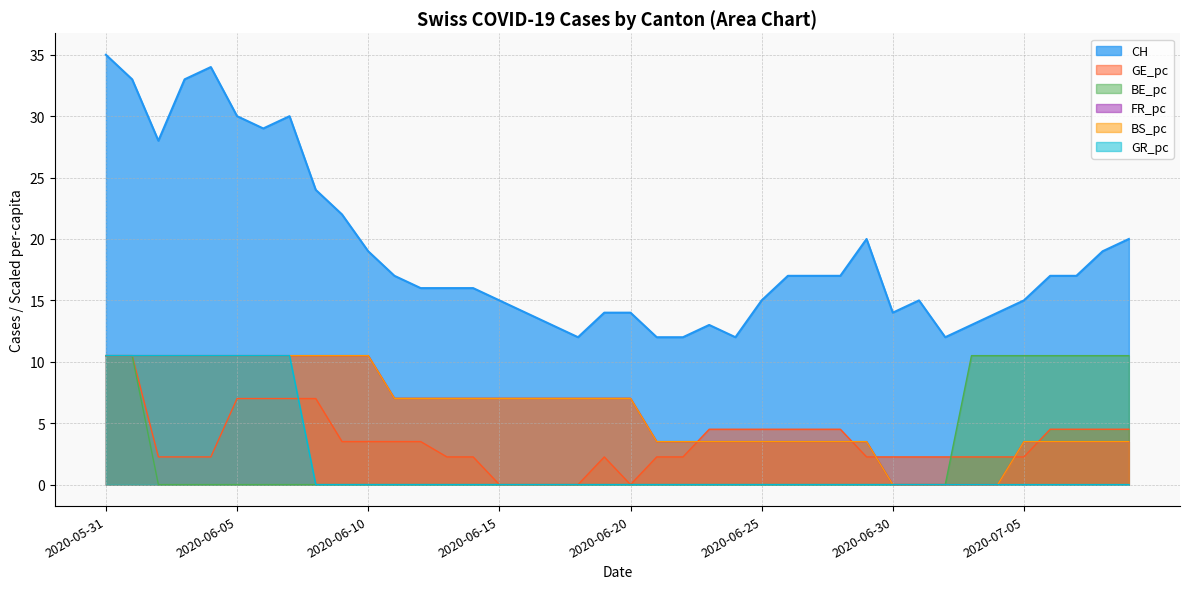

Count the number of data series in this chart.

6